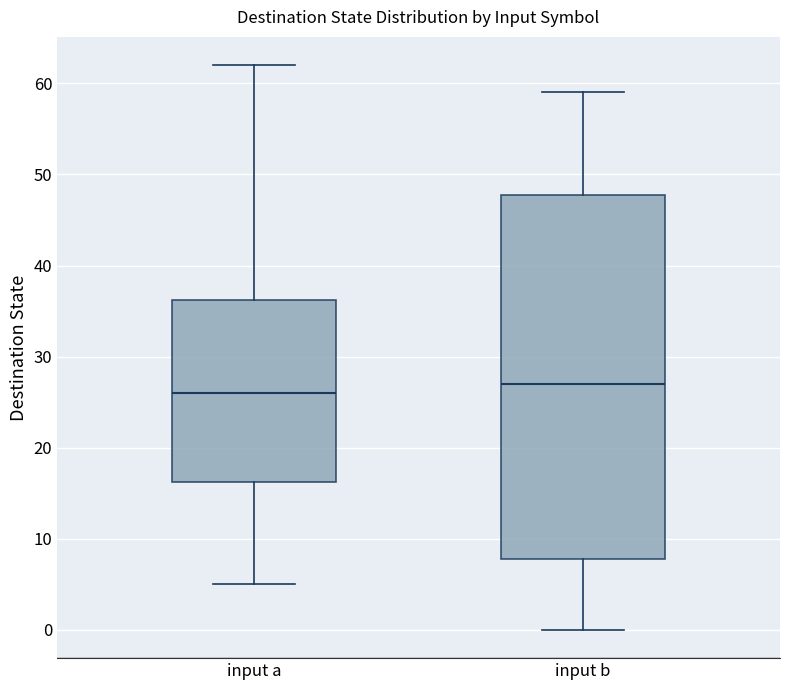

Where is the lower edge of the box for input b on the y-axis? The values are not printed on the chart, so give them approximately, as read against the axis.

8